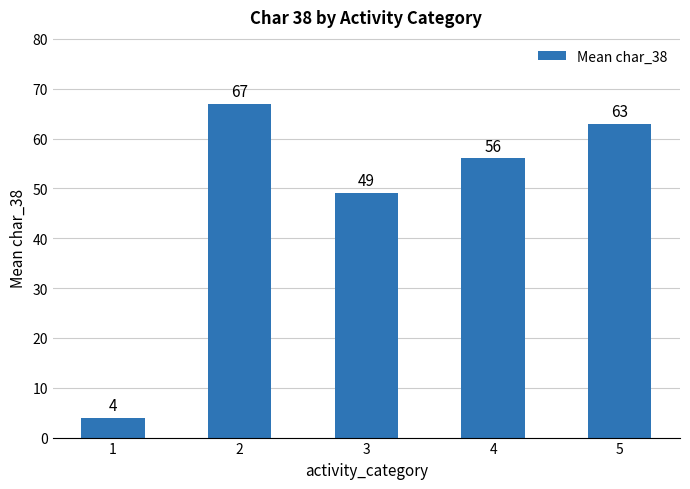

Reading right to left, list all the values displayed in this chart.

63	56	49	67	4